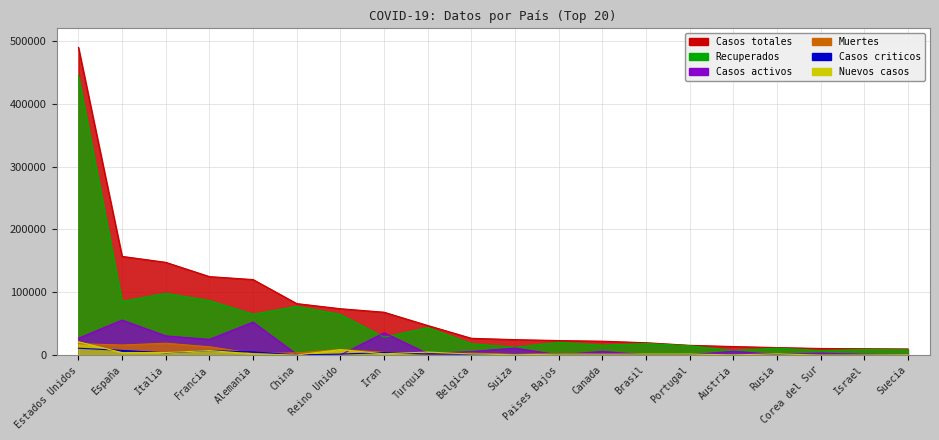

Between Reino Unido and Corea del Sur, which is larger?

Reino Unido